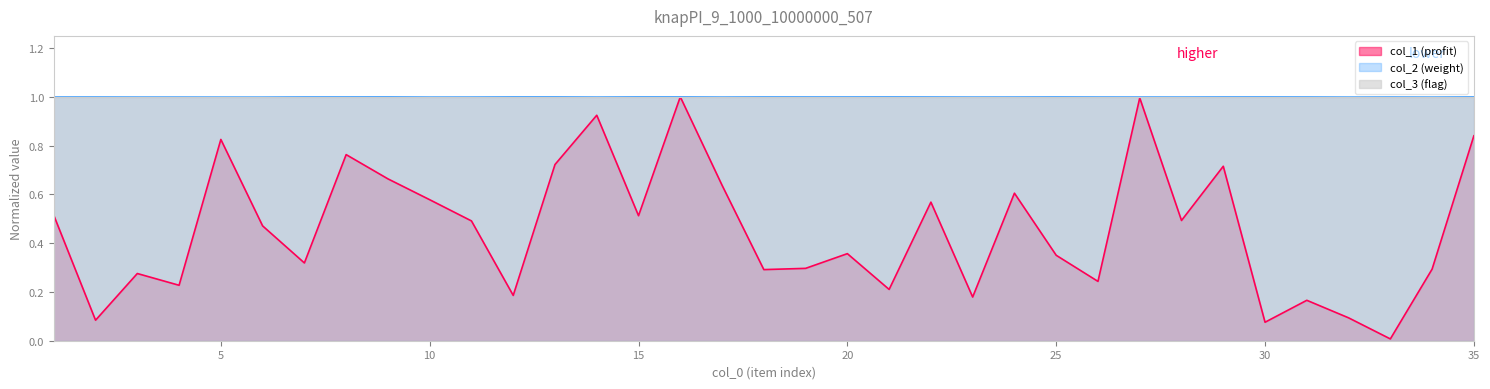

What is the value of the col_2 point at the 20th from the left?

1.0